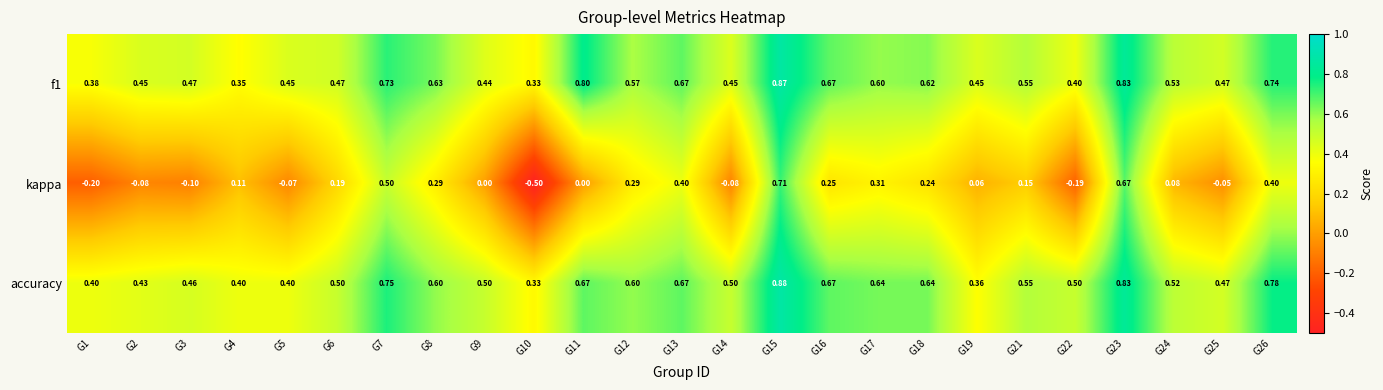

Which series has the largest range (max minus min)?

kappa